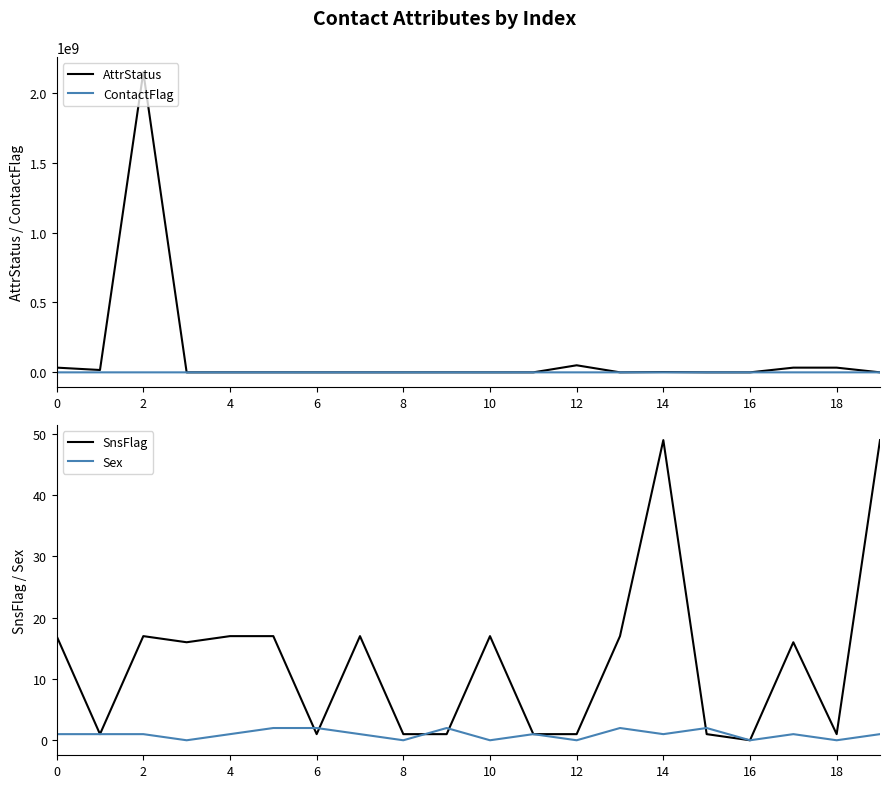

How many lines are shown in the chart?

4